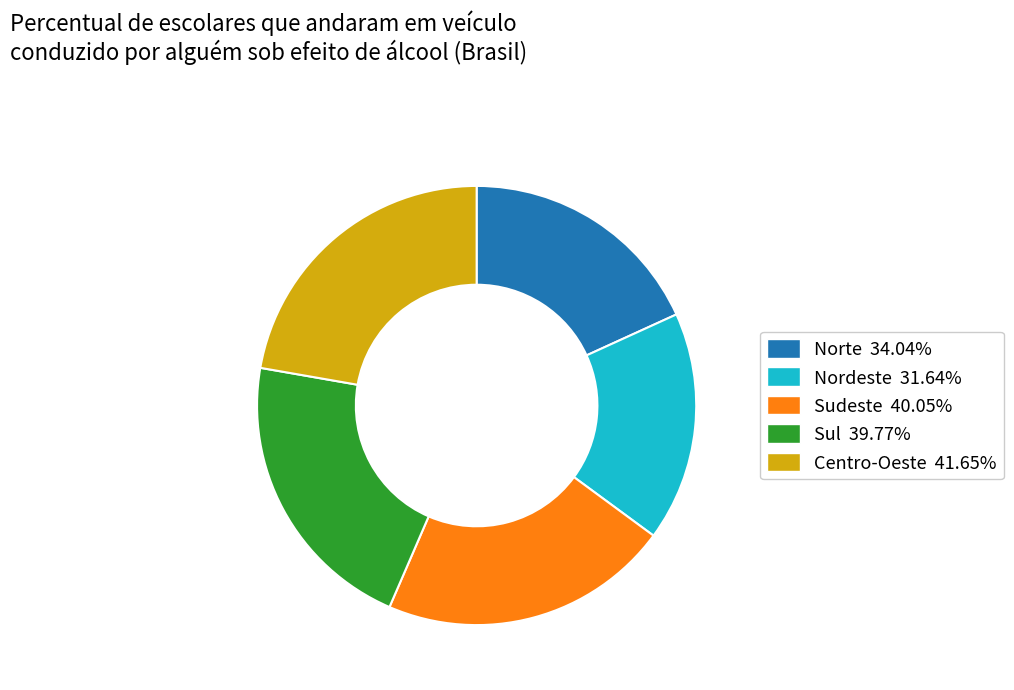

What is the smallest slice in the pie chart?

Nordeste